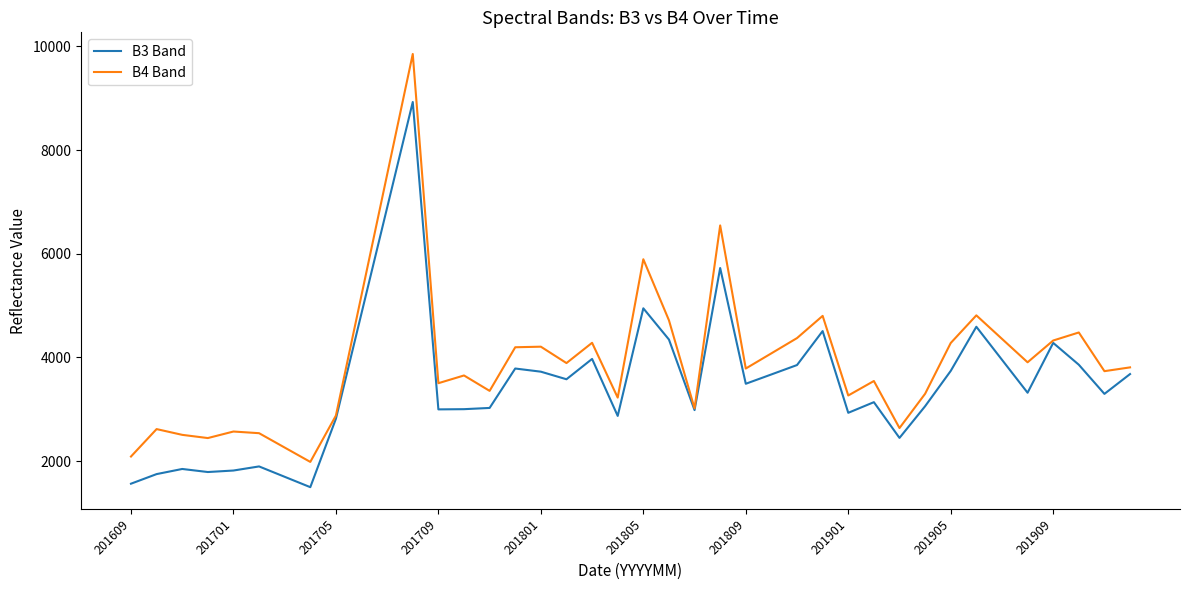

What is the minimum value for B3 Band?

1499